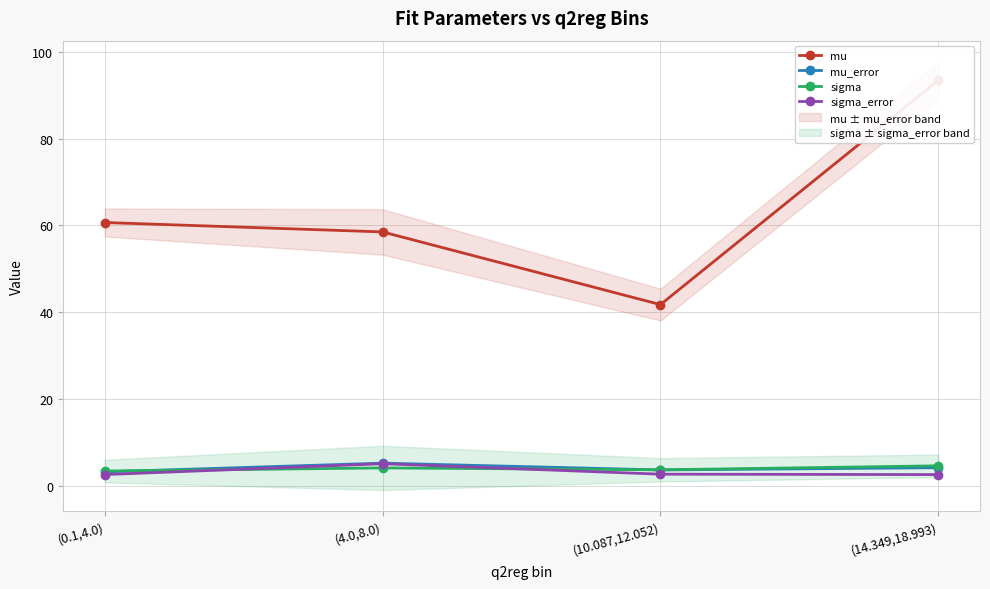

The value of sigma at (0.1,4.0) is 3.4. True or false?

True